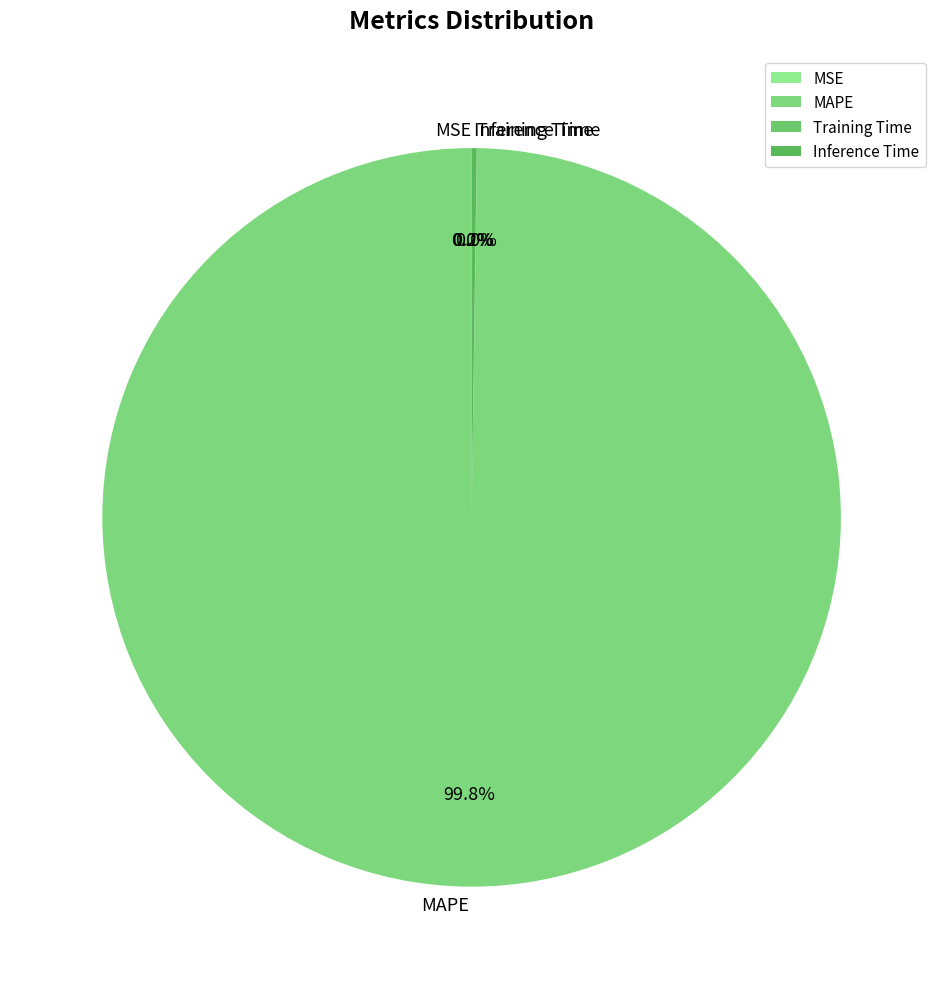

Which slice is the largest?

MAPE